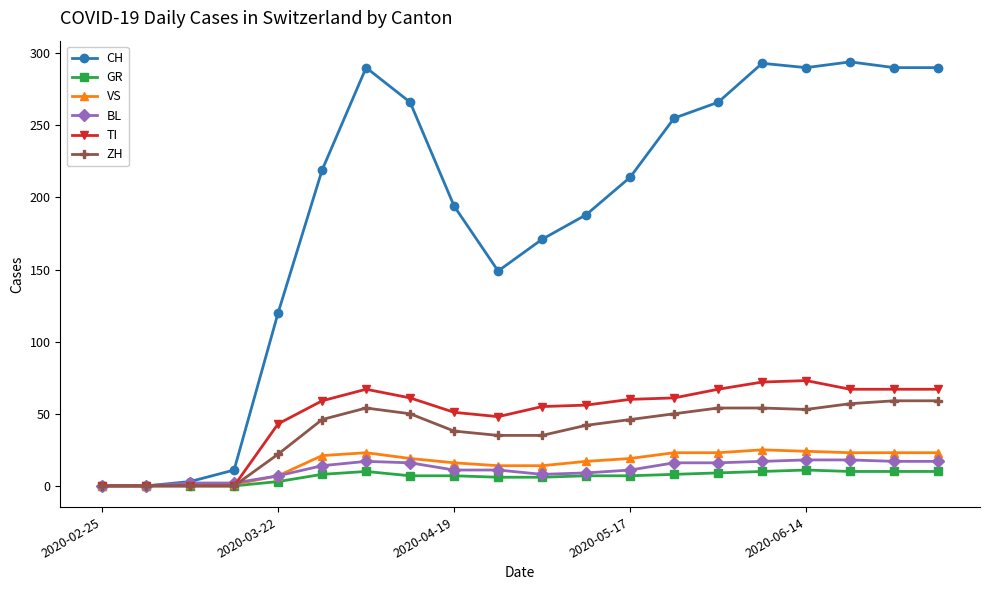

Which series has the largest range (max minus min)?

CH